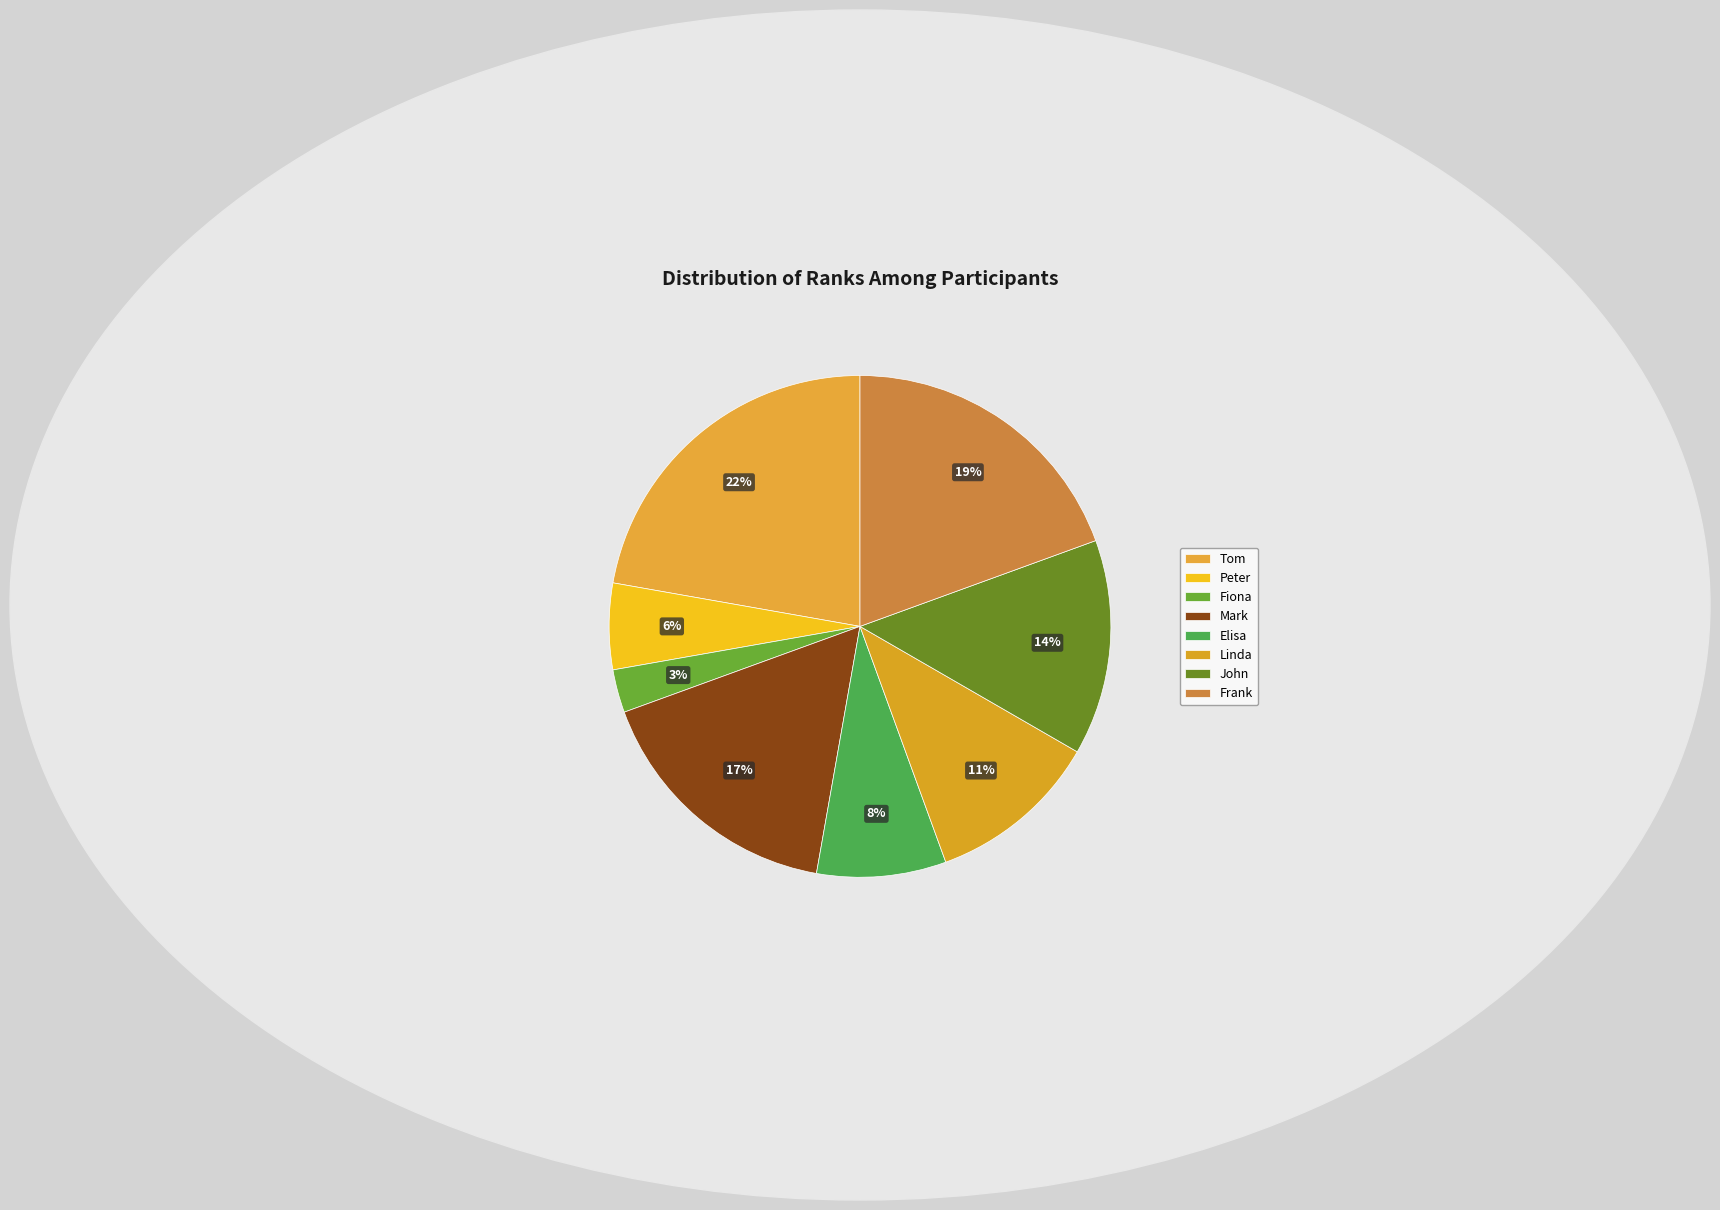

What is the change in value from Tom to Mark?

-2